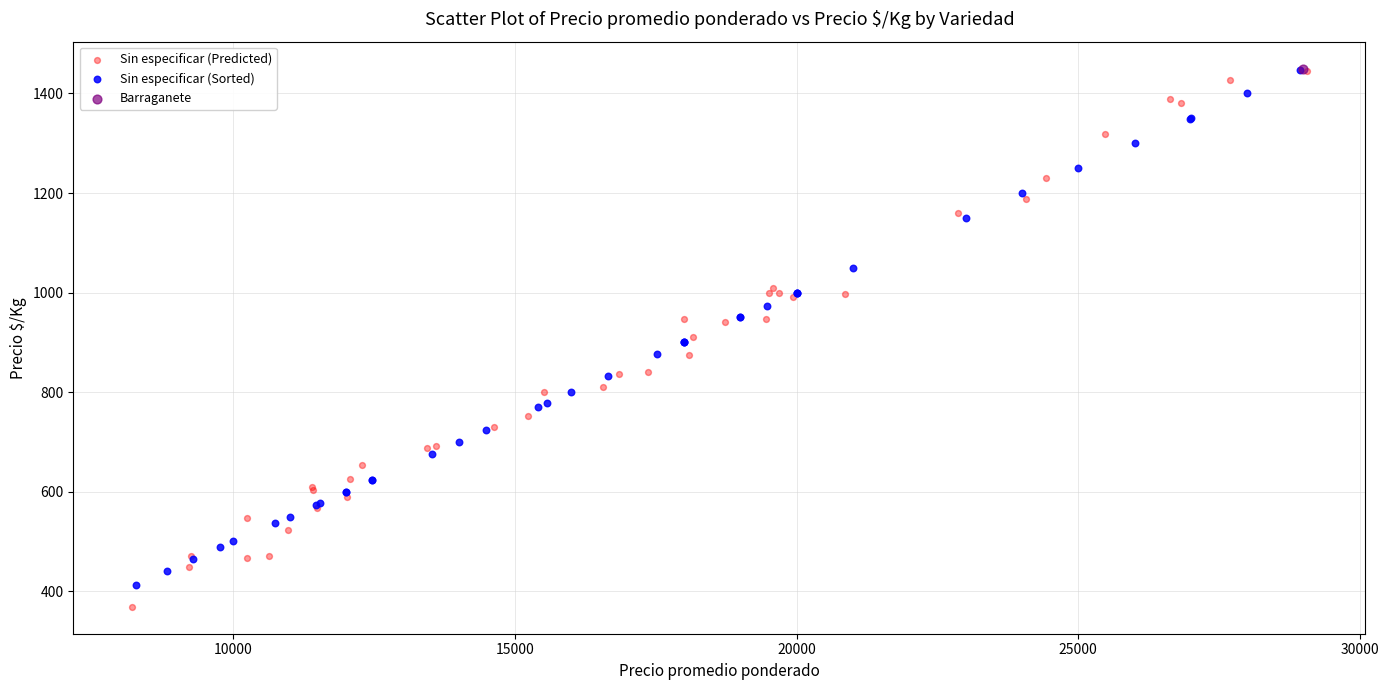

What are all the series names shown in the legend?

Sin especificar (Predicted), Sin especificar (Sorted), Barraganete